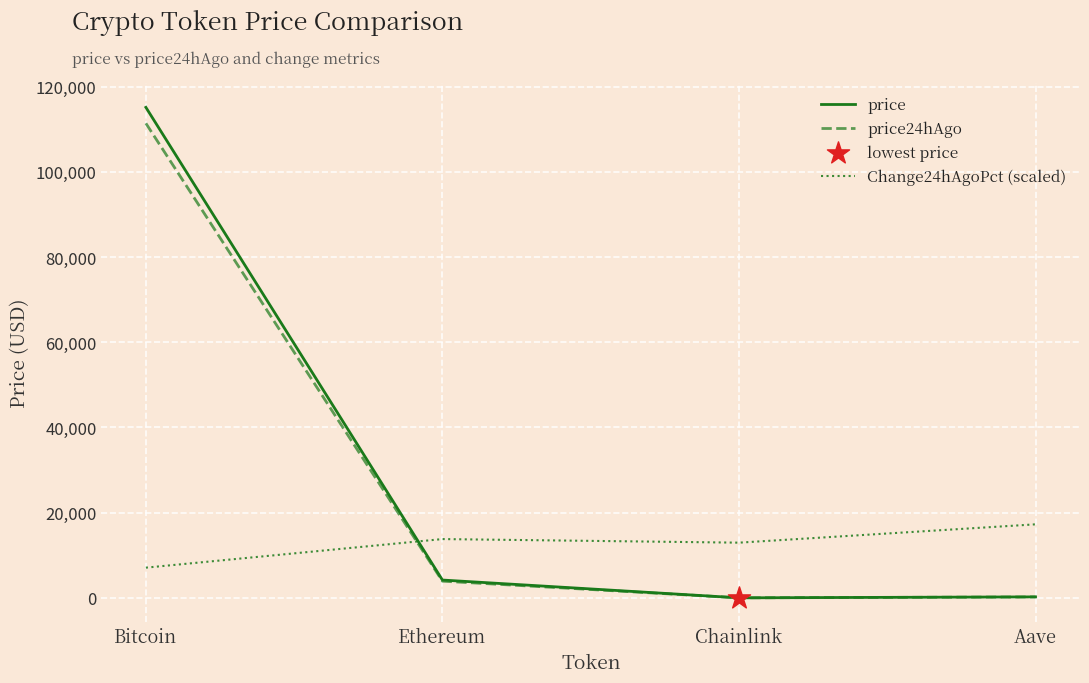

Which series changed the most between Bitcoin and Aave?

price